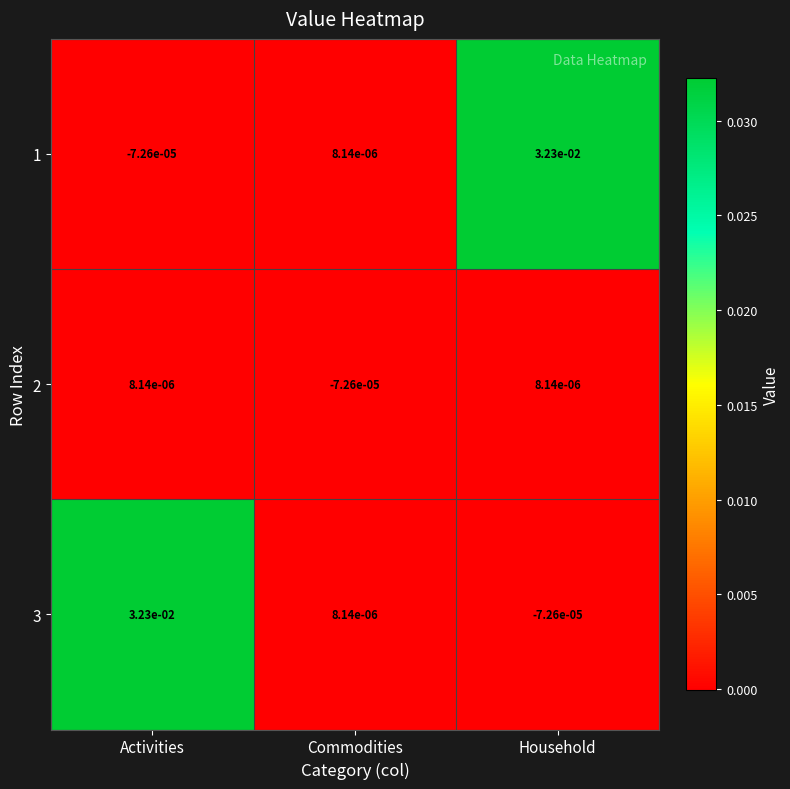

Is the value of 2 at Commodities greater than the value of 3 at Activities?

No